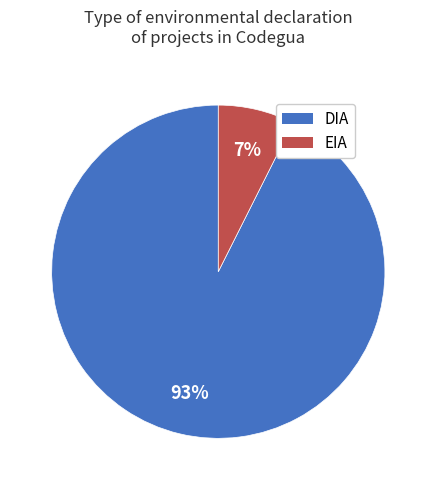

True or false: DIA accounts for 93% of the total.

True